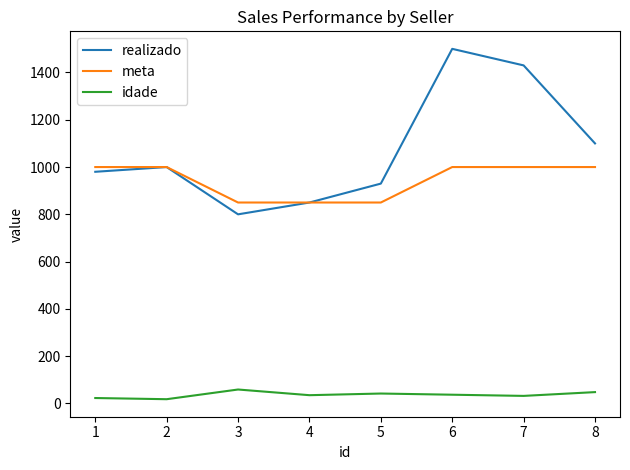

At which label does realizado reach its peak?

6